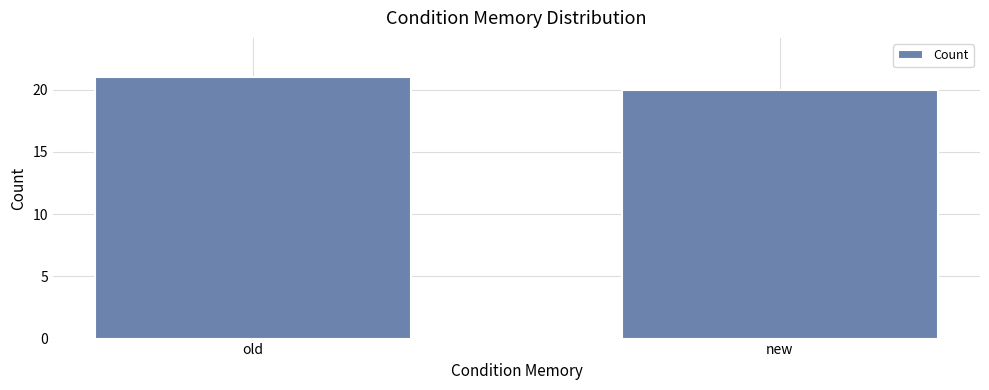

What is the difference between the maximum and minimum values?

1